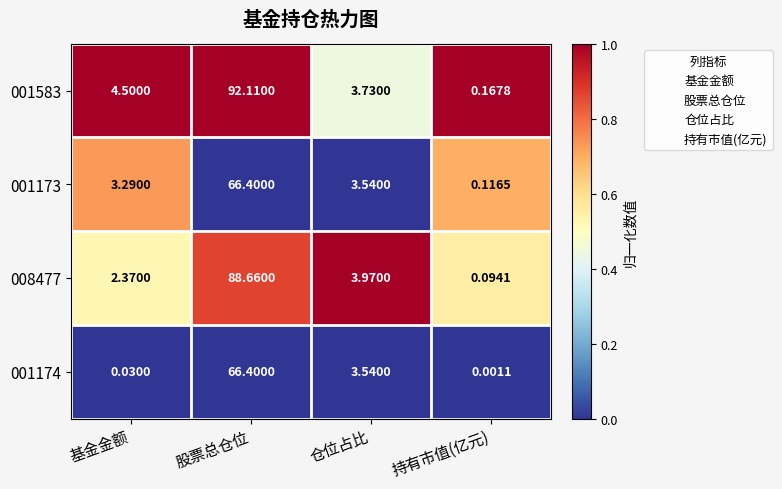

Which category has the lowest value in the 008477 series?

持有市值(亿元)